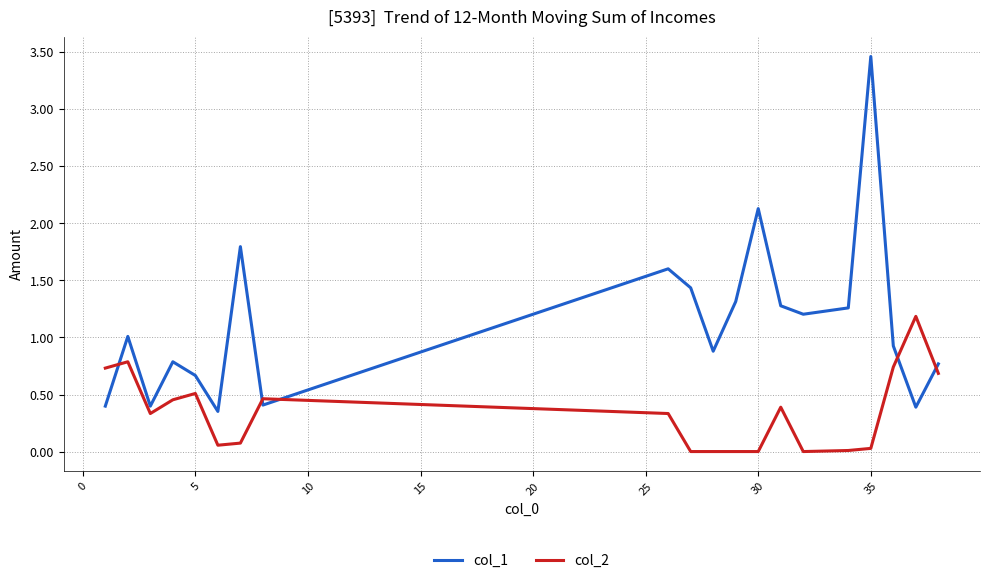

List the series in order of their overall mean, highest first.

col_1, col_2